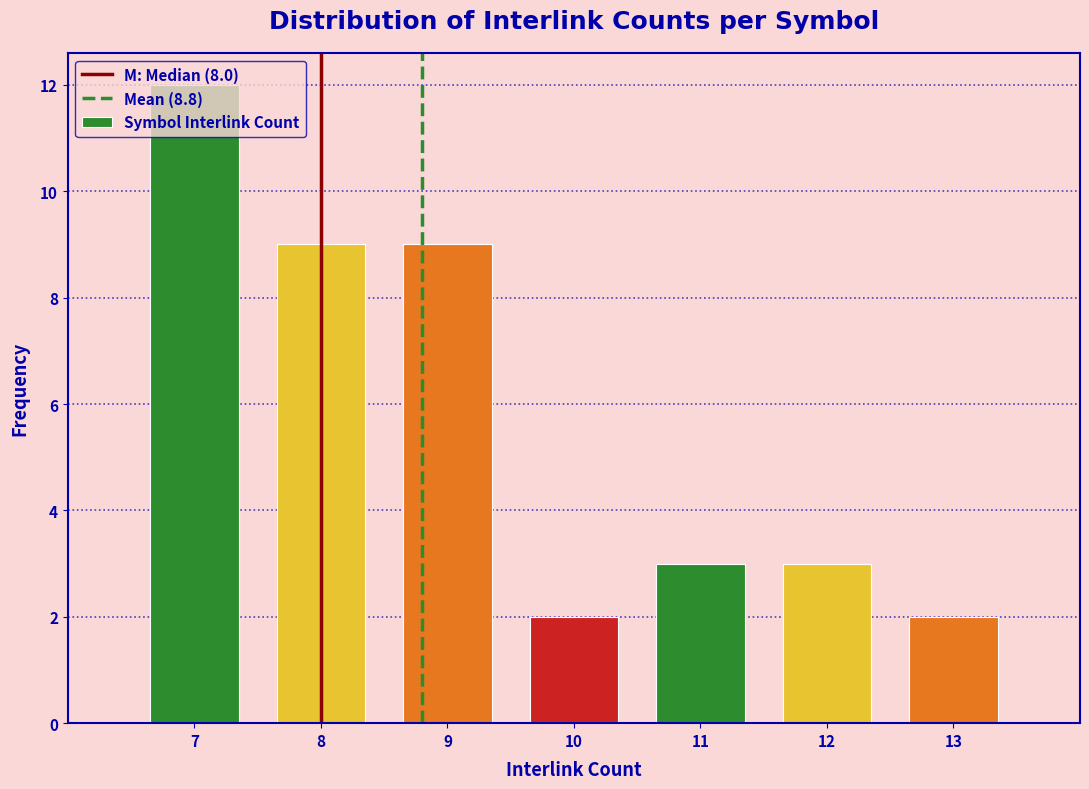

What is the difference between the maximum and minimum values?

10